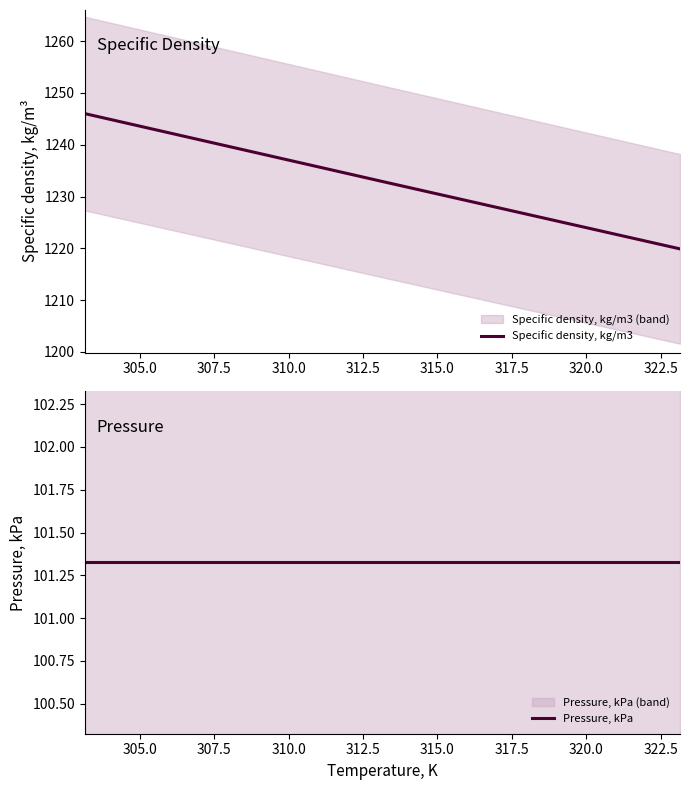

How many values in the Specific density, kg/m3 series exceed 1232?

2